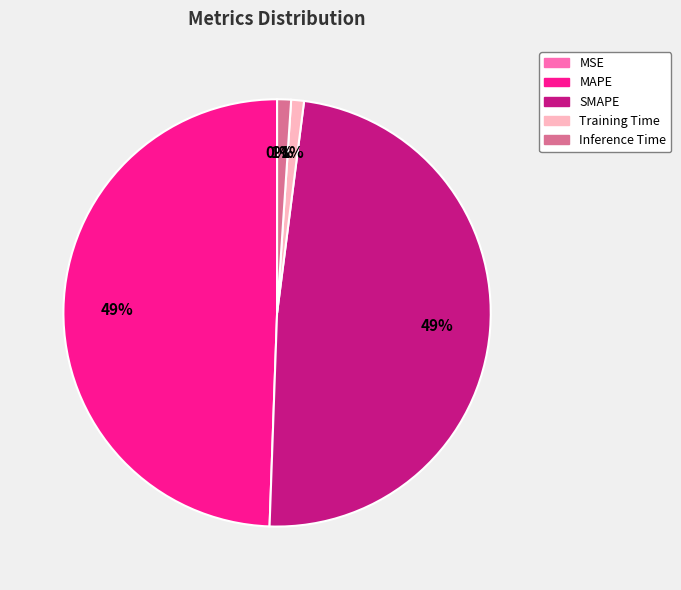

Which has a higher value, Inference Time or SMAPE?

SMAPE